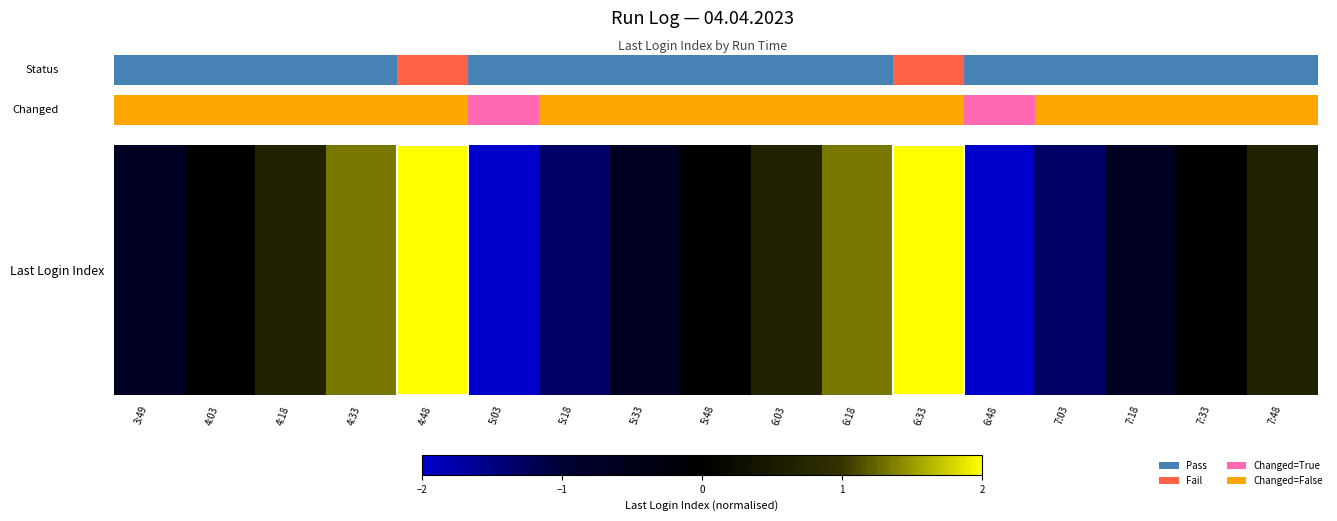

At which label does the data first exceed 0?

4:18